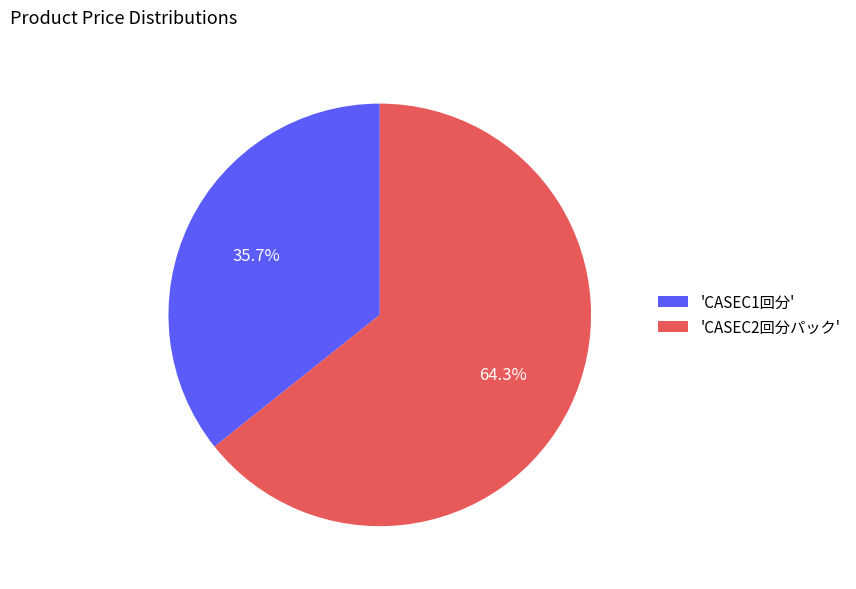

Between 'CASEC2回分パック' and 'CASEC1回分', which is larger?

'CASEC2回分パック'